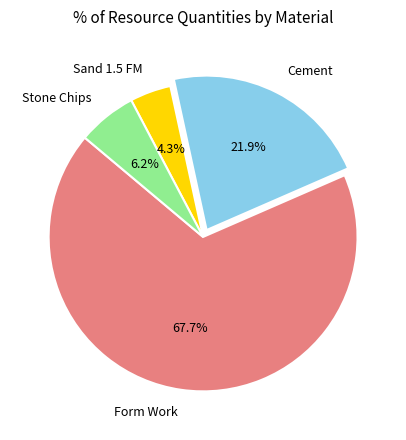

Which slice represents more than half of the pie?

Form Work